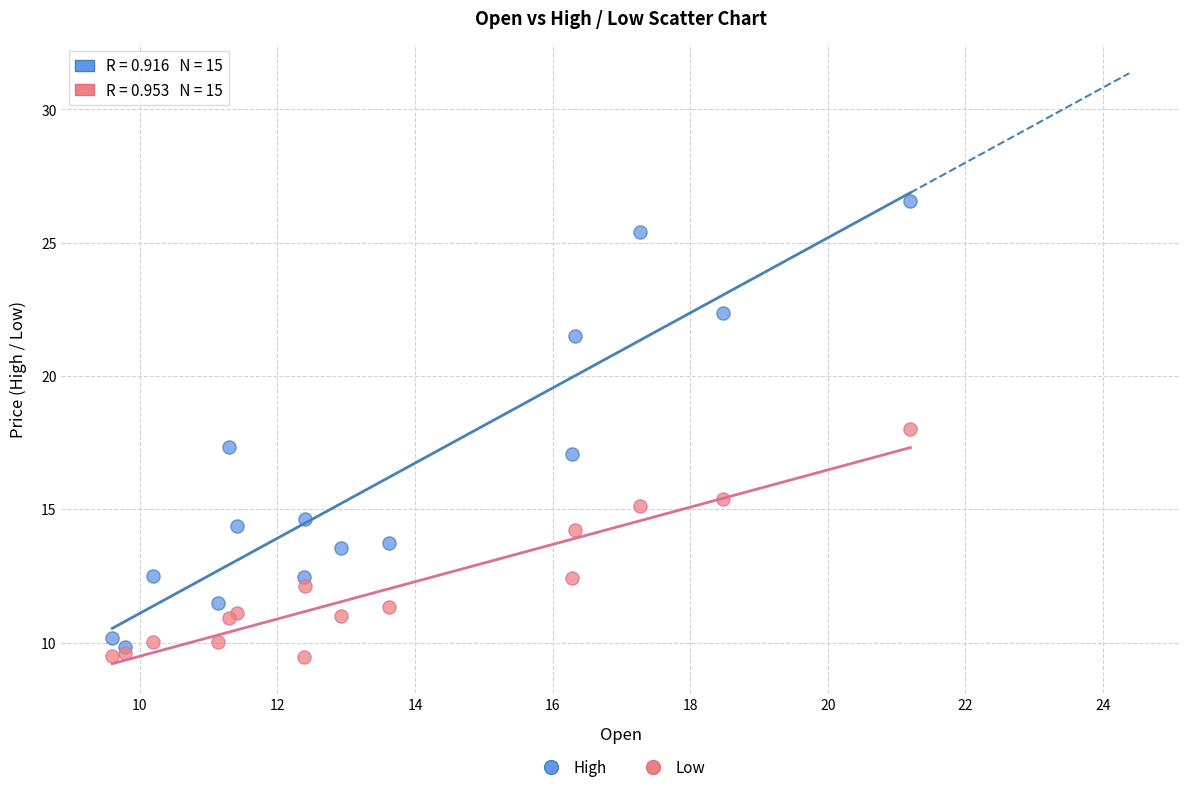

Which series reaches the maximum Y coordinate?

High